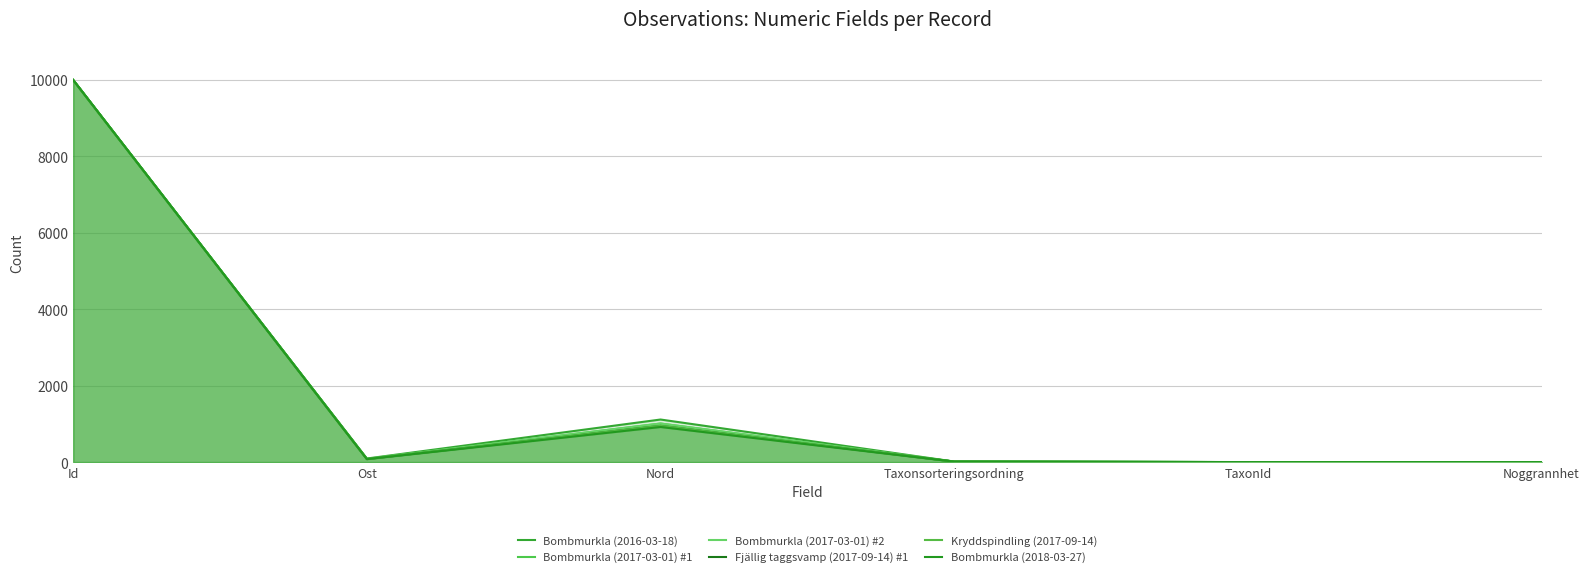

True or false: Bombmurkla (2018-03-27) and Bombmurkla (2017-03-01) #1 cross at least once.

False